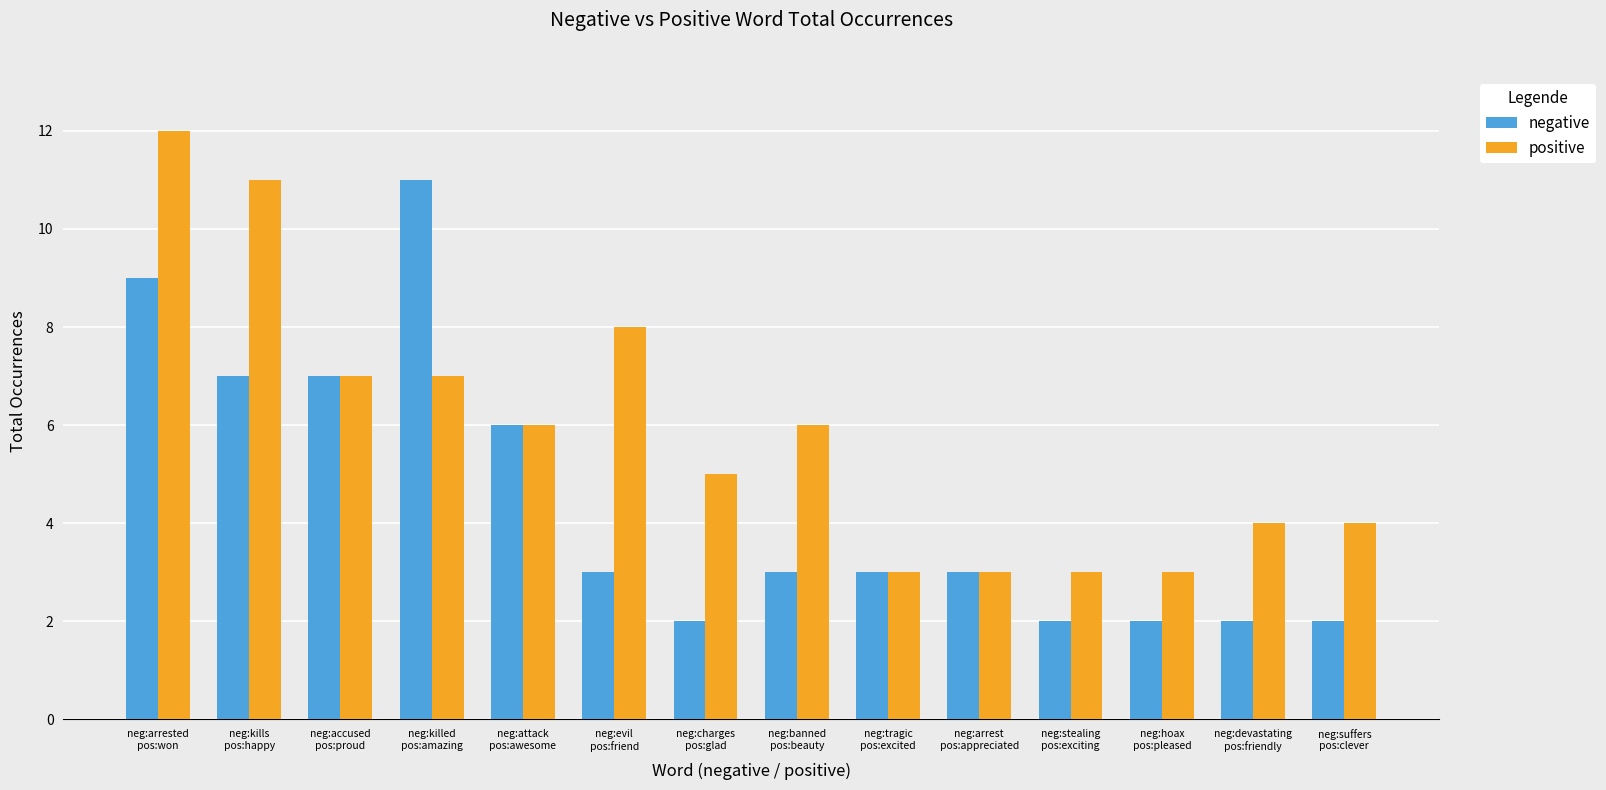

What is the sum of all positive values?

82